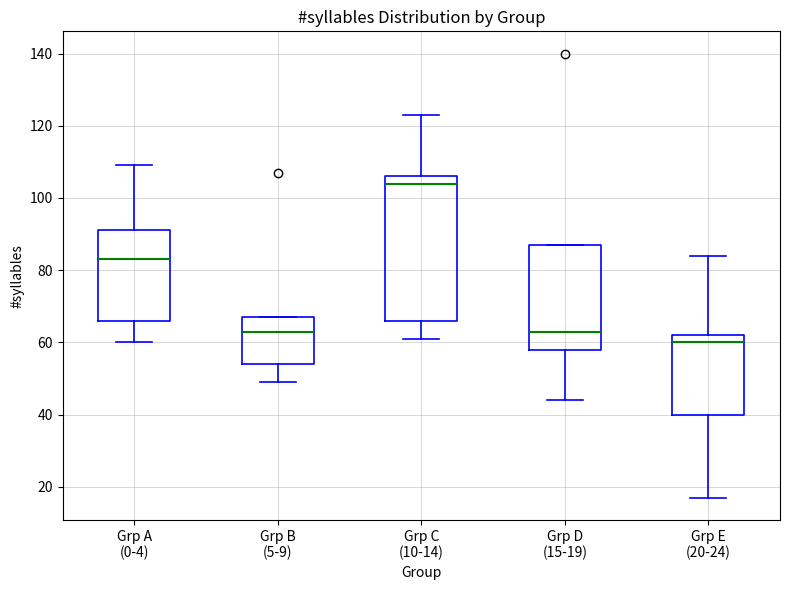

Reading left to right, read every box against the y-axis: the position of its median line, the range the box covers, and the ends of its whiskers. The values are not printed on the chart, so give them approximately, as read against the axis.

Grp A (0-4): median 84, box 66 to 92, whiskers 60 to 110
Grp B (5-9): median 64, box 54 to 68, whiskers 50 to 68
Grp C (10-14): median 104, box 66 to 106, whiskers 62 to 124
Grp D (15-19): median 64, box 58 to 88, whiskers 44 to 88
Grp E (20-24): median 60, box 40 to 62, whiskers 18 to 84